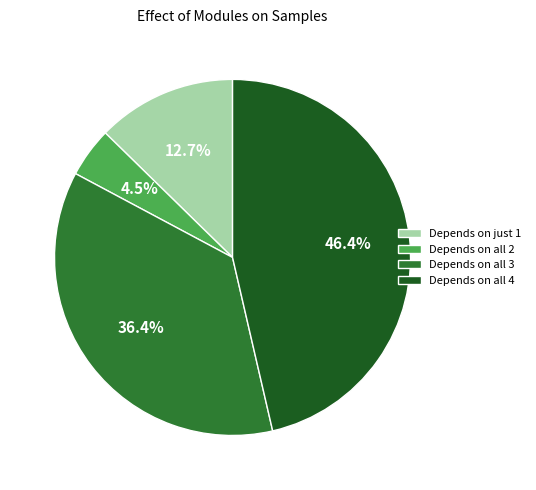

Count the number of slices in the pie.

4